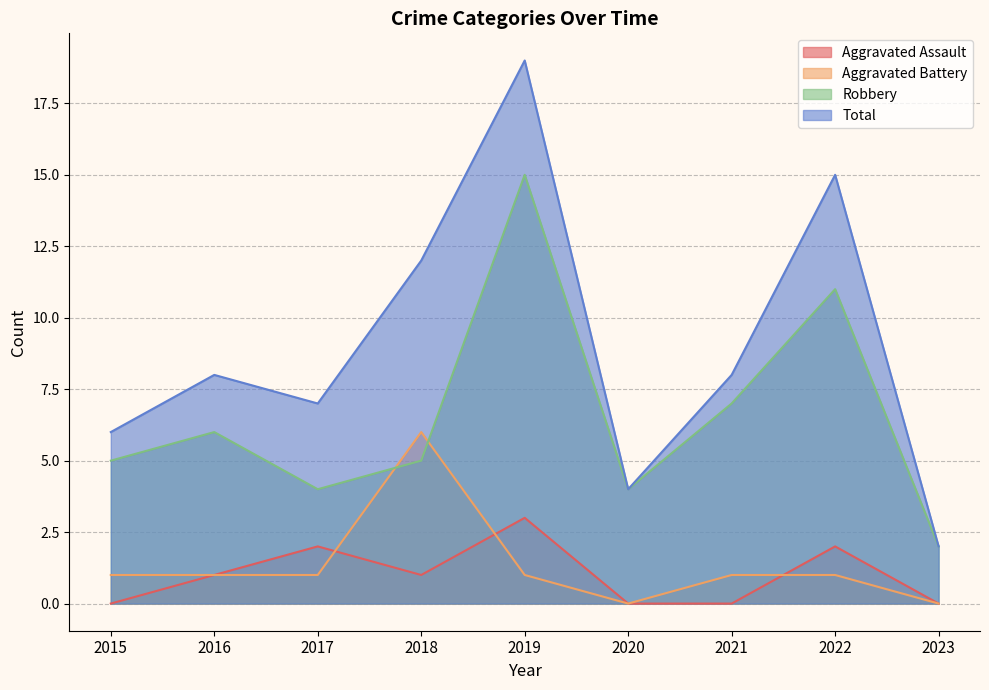

At which category does Total reach its first local valley?

2017